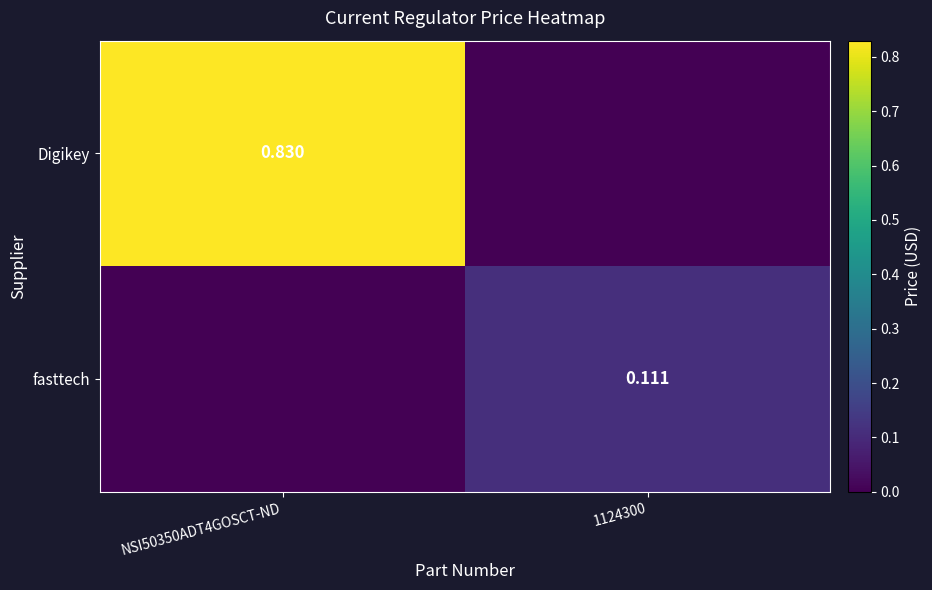

The Digikey series shows 1.3 at NSI50350ADT4GOSCT-ND. True or false?

False